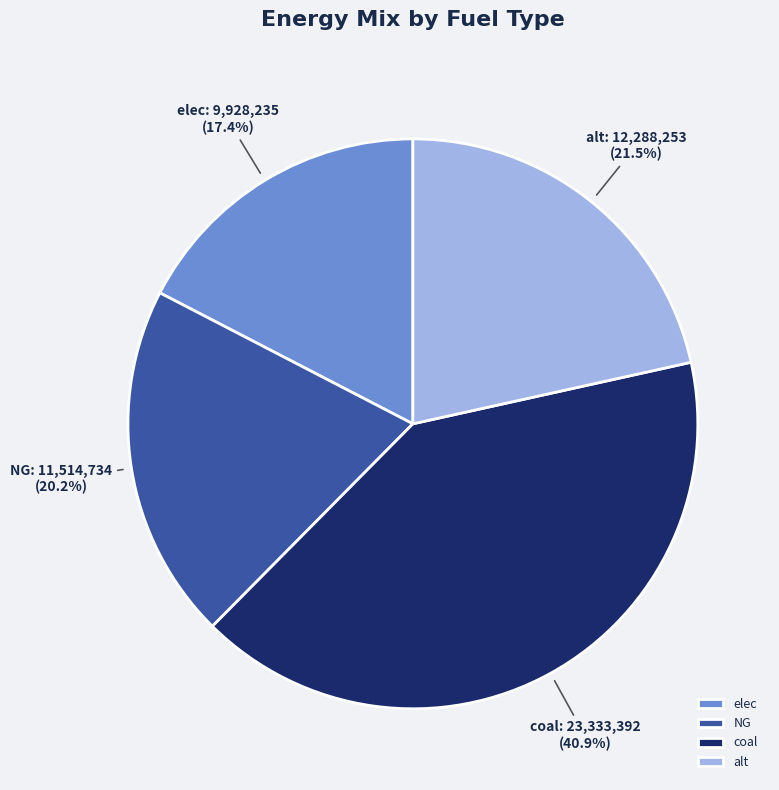

True or false: elec accounts for 4% of the total.

False